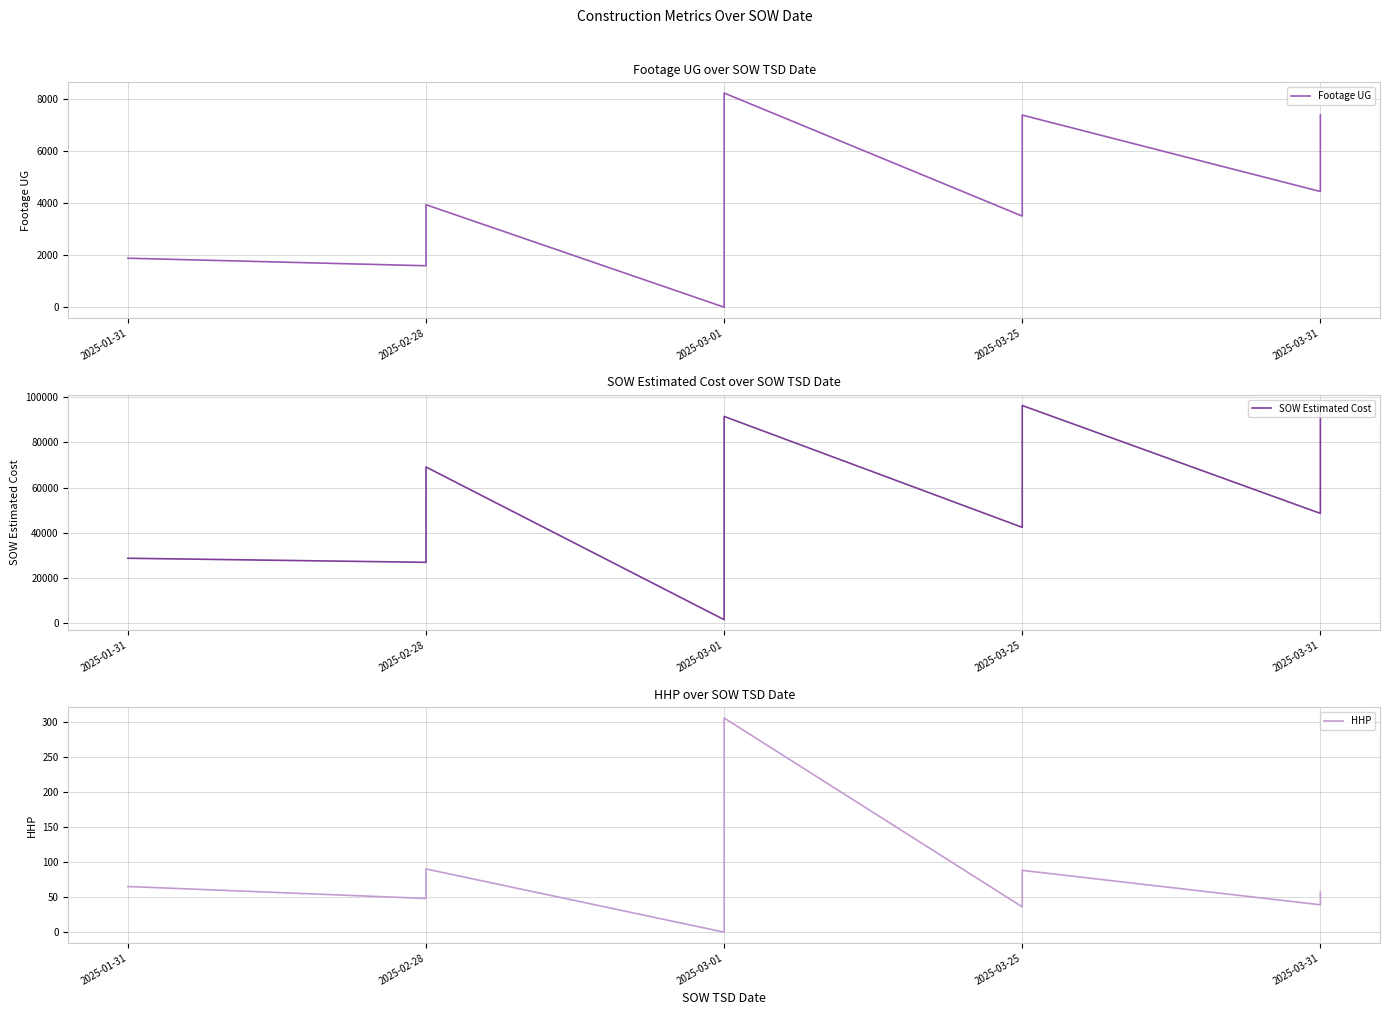

How many positive values does the HHP series have?

18